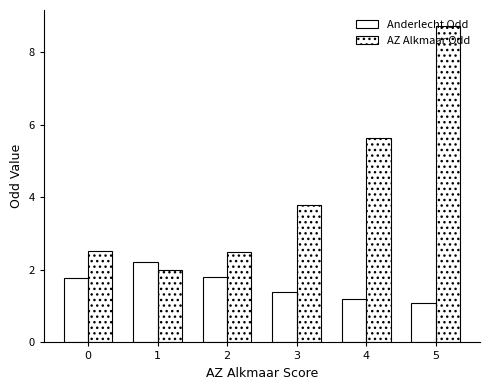

Read the AZ Alkmaar Odd value at 0.

2.5